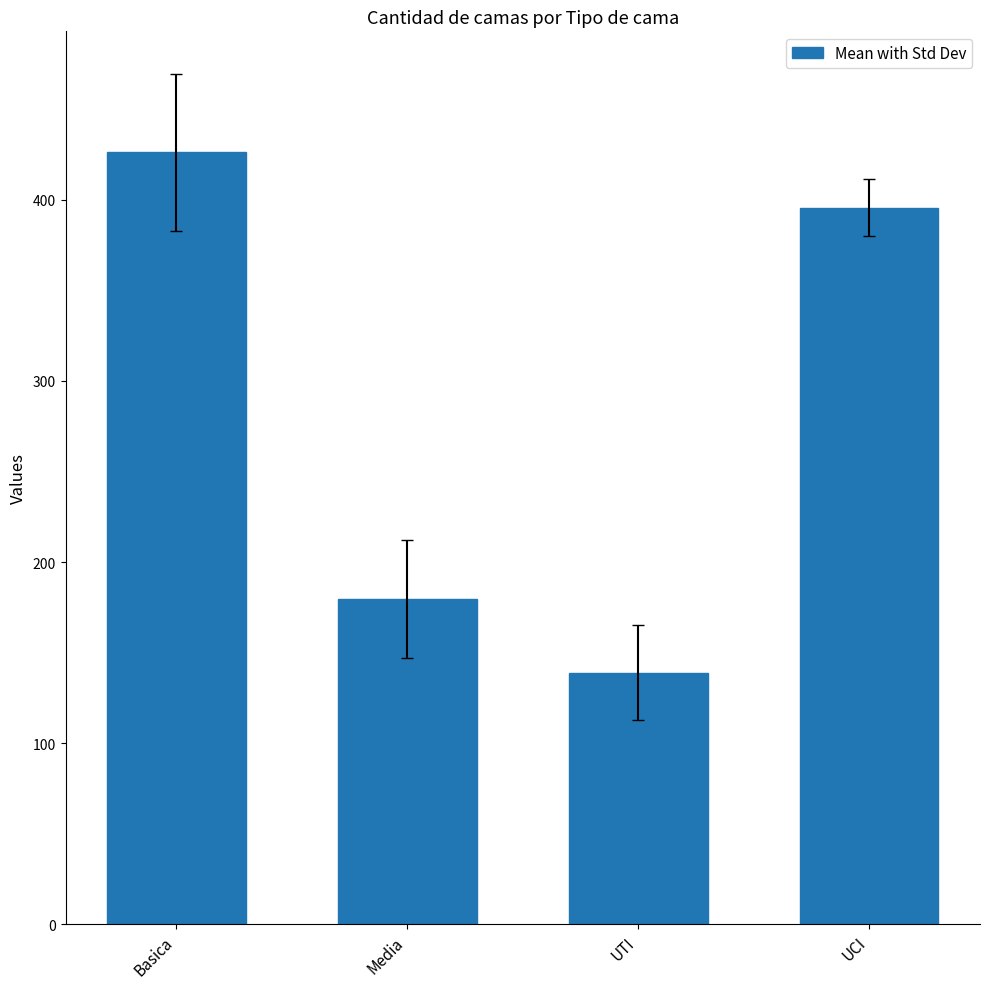

Which has a higher value, Media or UCI?

UCI